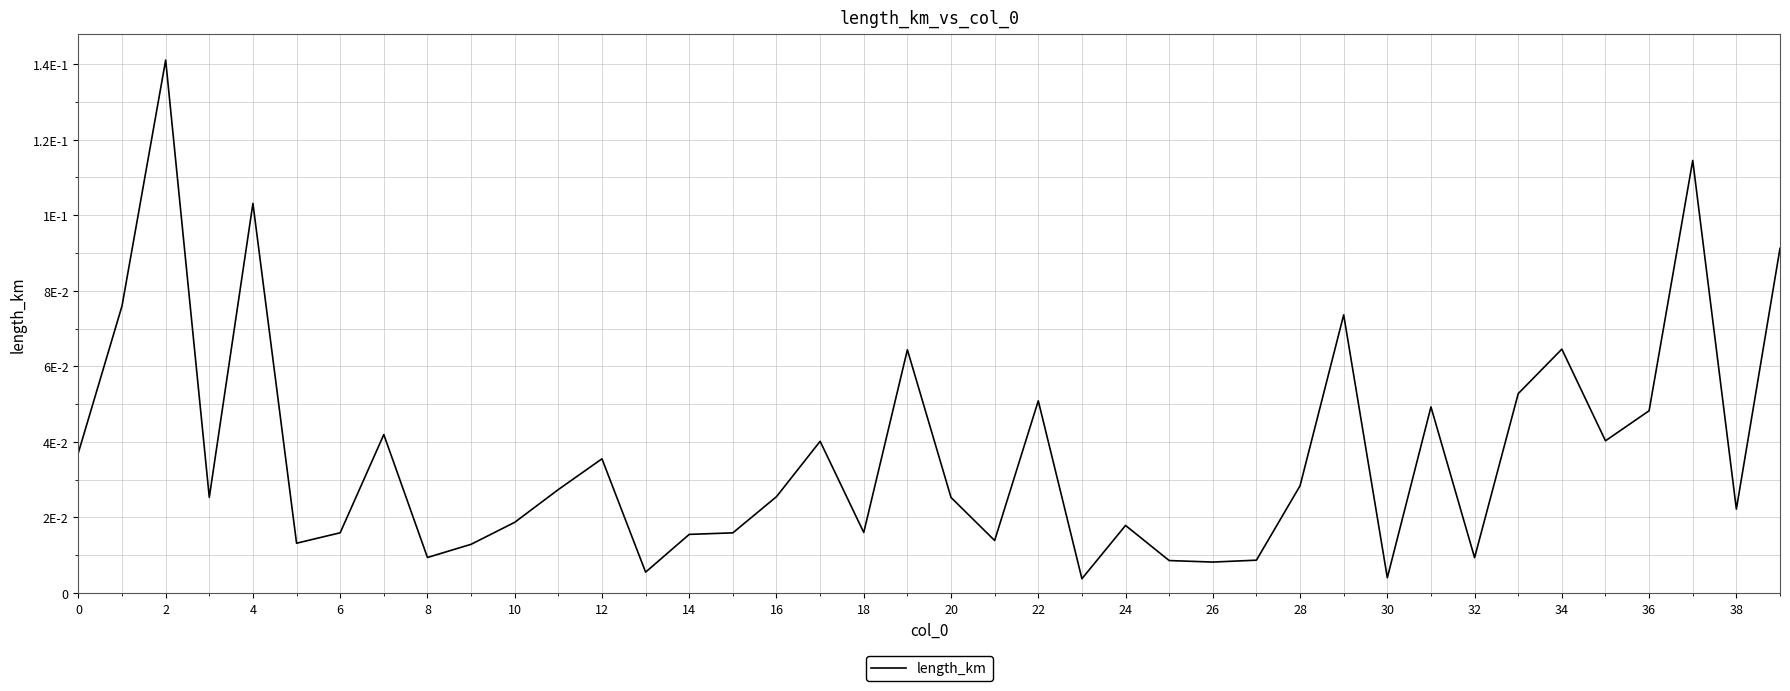

Does the chart display data point markers on the line(s)?

No